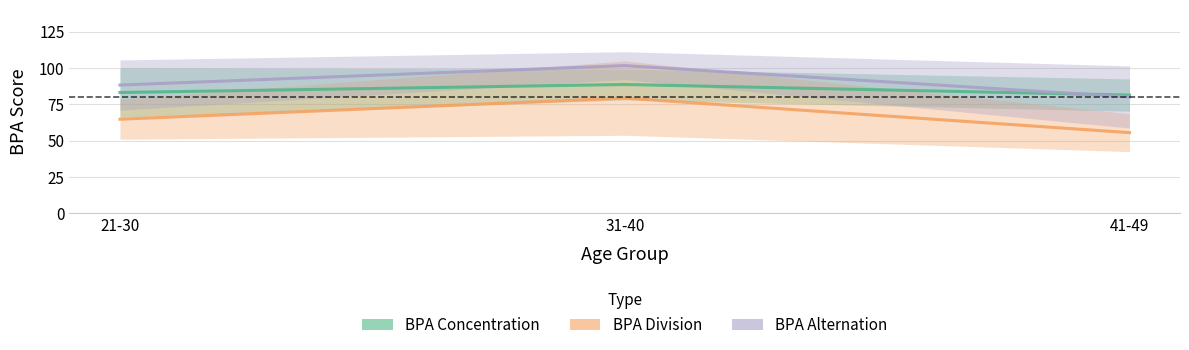

Reading left to right, list all the values displayed in this chart.

BPA Concentration: 83.2	88.7	81.4
BPA Division: 64.8	79.4	55.6
BPA Alternation: 88.3	101.7	80.1